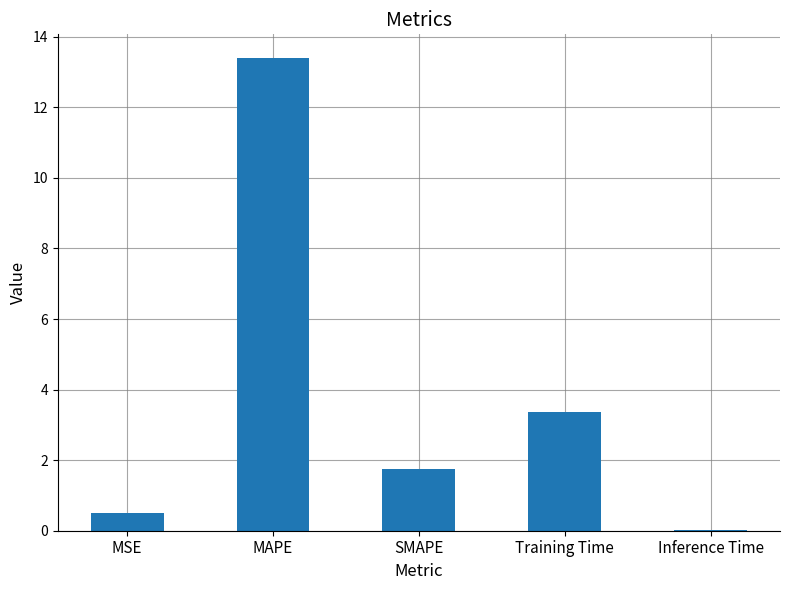

Is it true that the value at Inference Time is 0.0?

True